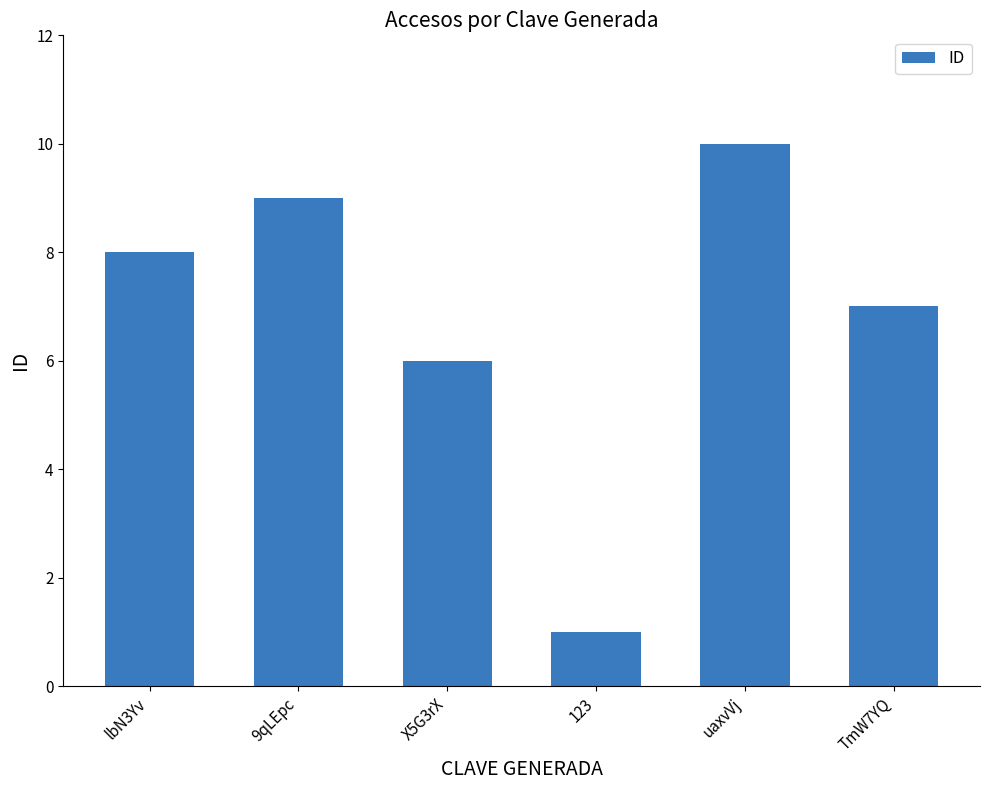

At which category does the chart reach its minimum across all series?

123